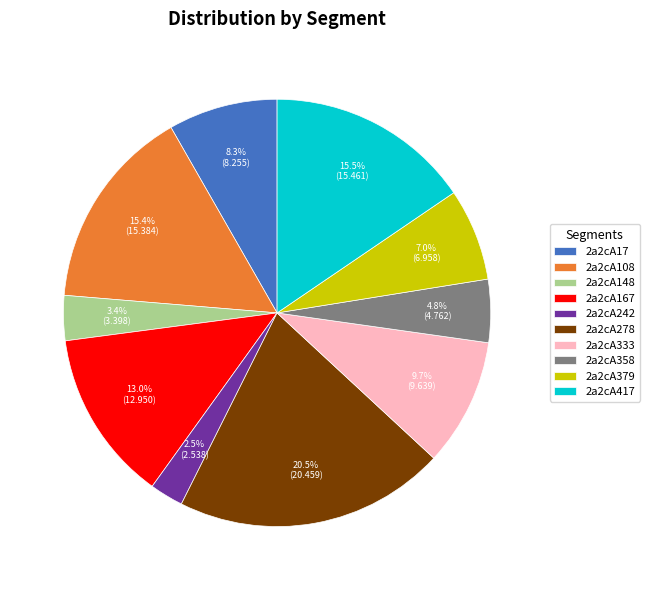

To the nearest percent, what percentage of the pie is 2a2cA333?

10%